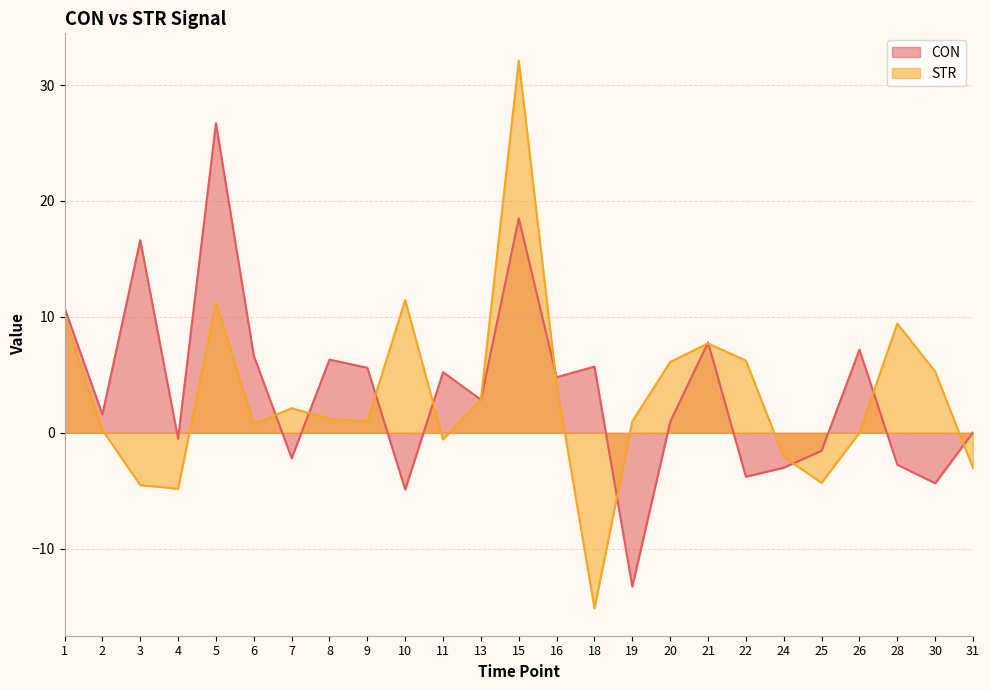

How many values in STR are above zero?

18